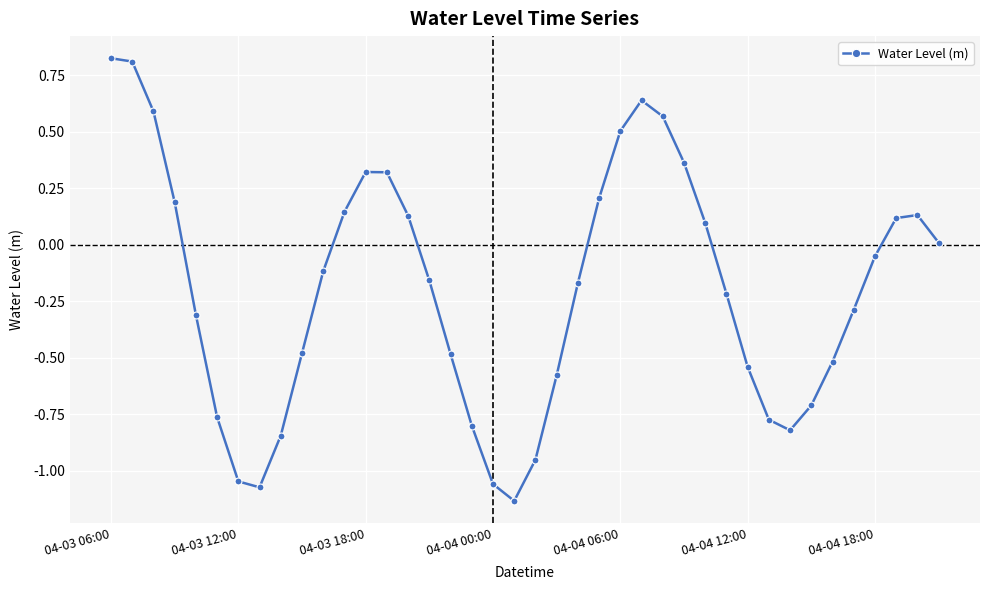

True or false: there are more than 2 points higher than both neighbors.

True